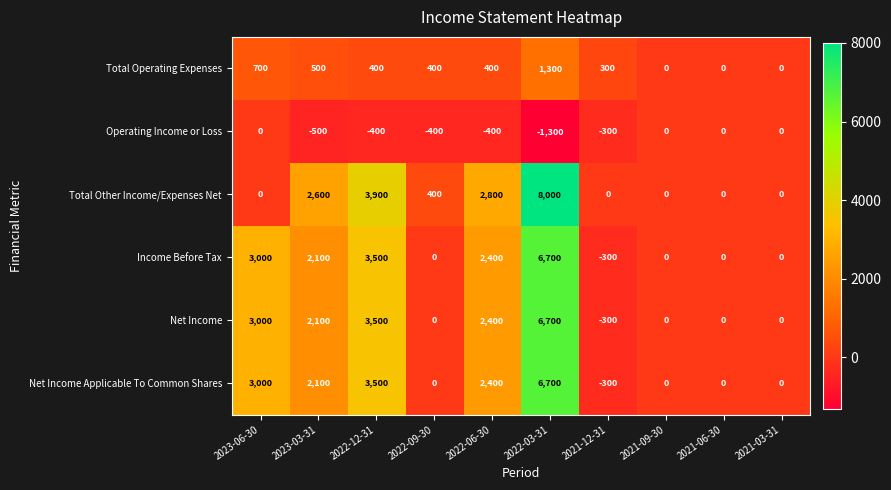

The Net Income Applicable To Common Shares series shows 4089 at 2022-06-30. True or false?

False